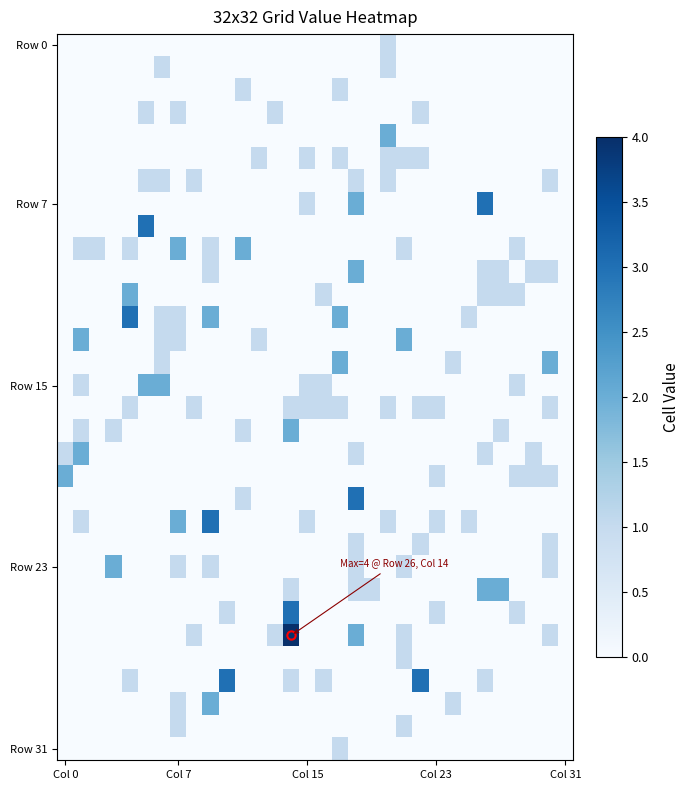

What is the smallest value displayed?

-3